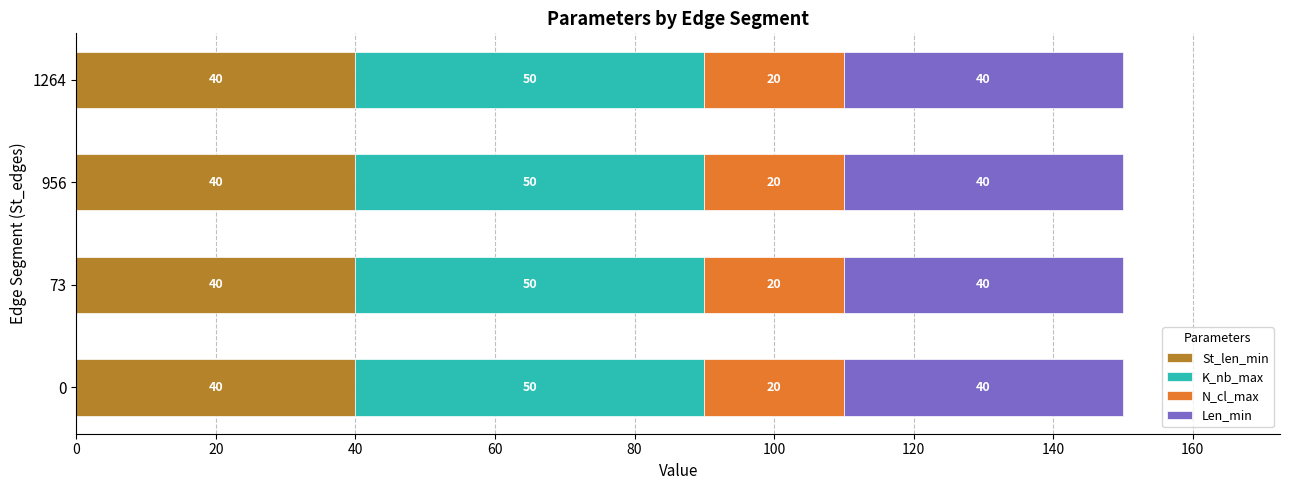

What value does the St_len_min series have at 956?

40